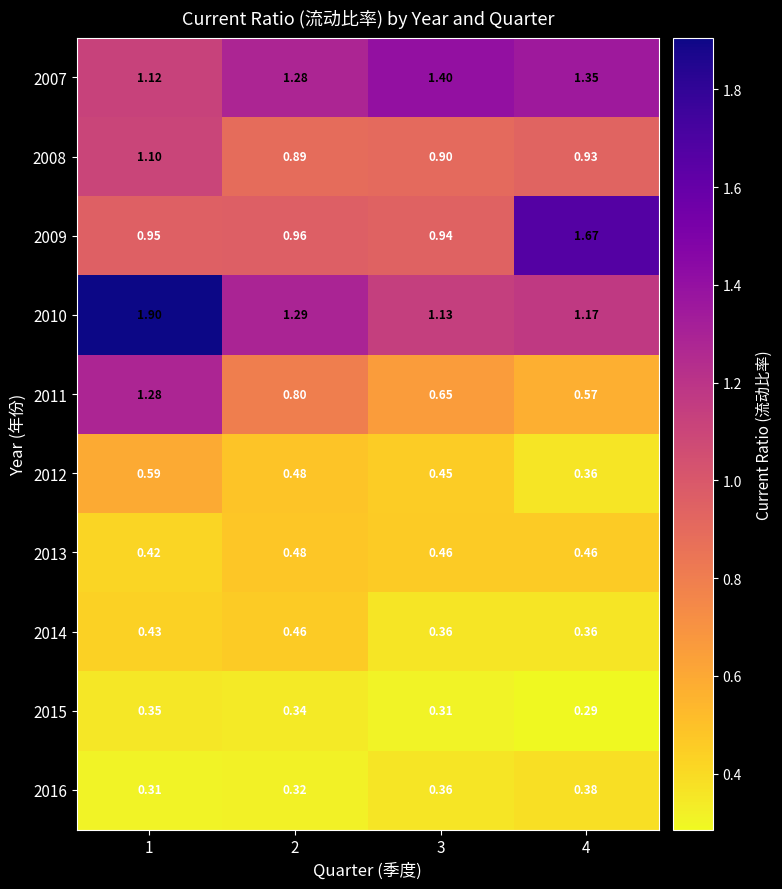

Is the value of 2012 at 3 greater than the value of 2016 at 3?

Yes